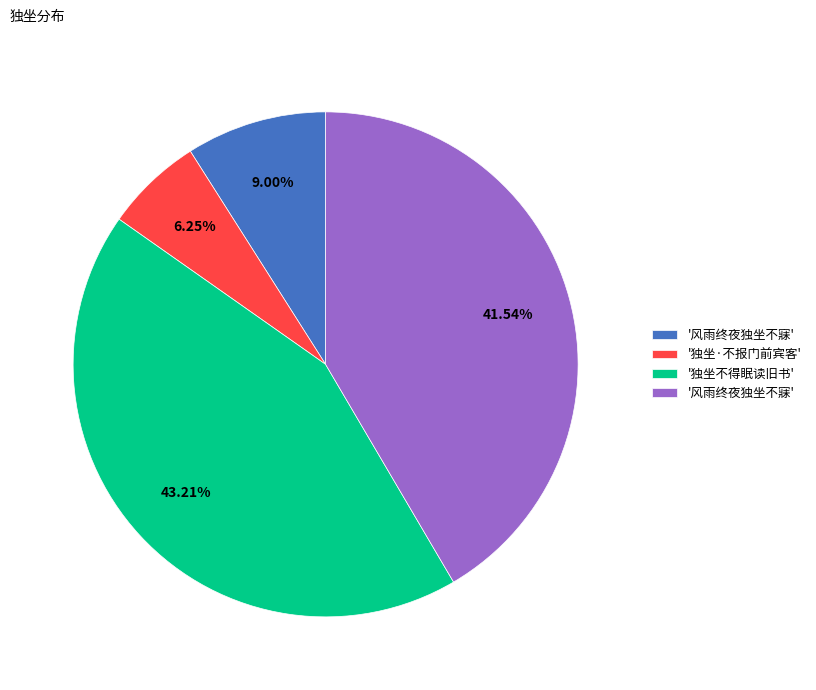

To the nearest percent, what is the difference between the largest and smallest slice percentages?

37%